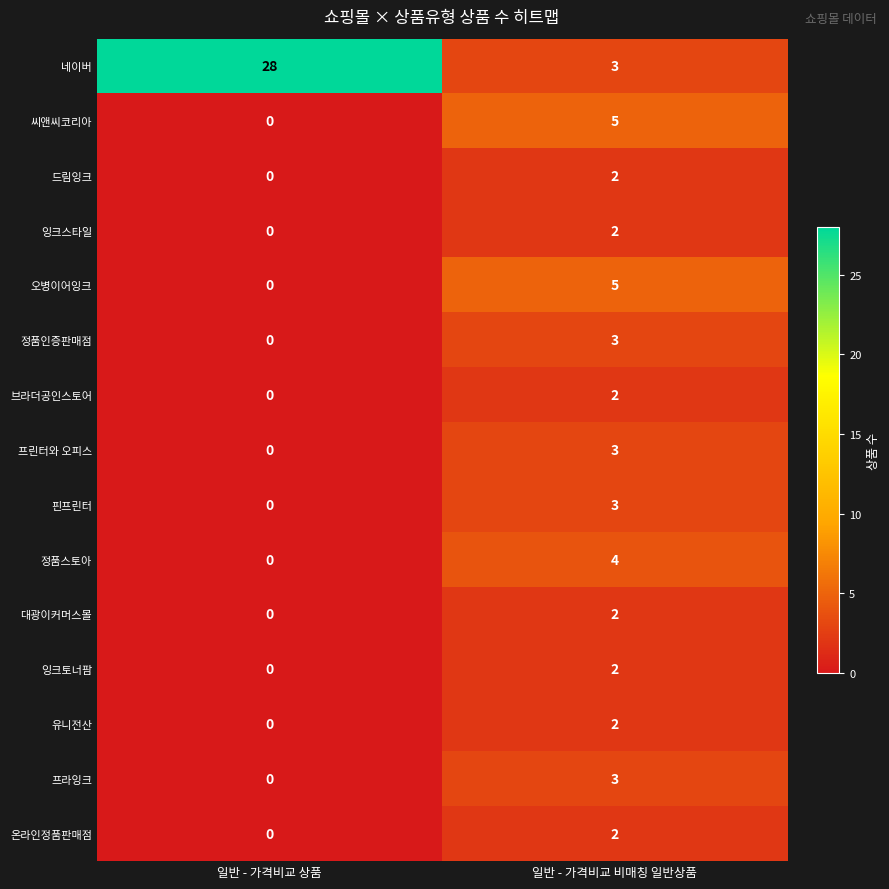

What is the difference between the maximum and minimum values in the 정품인증판매점 series?

3